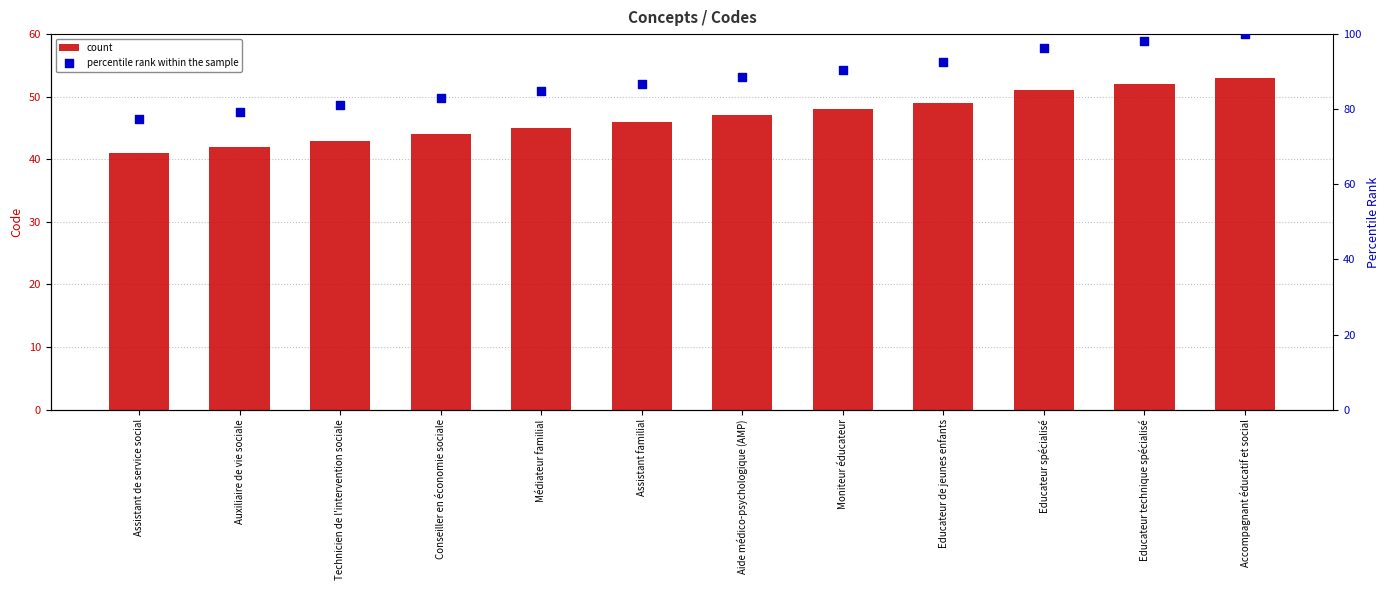

Which series contains the lowest Y value?

count